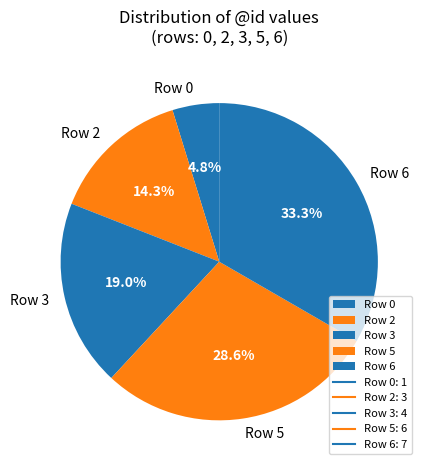

Does any single category account for the majority?

No